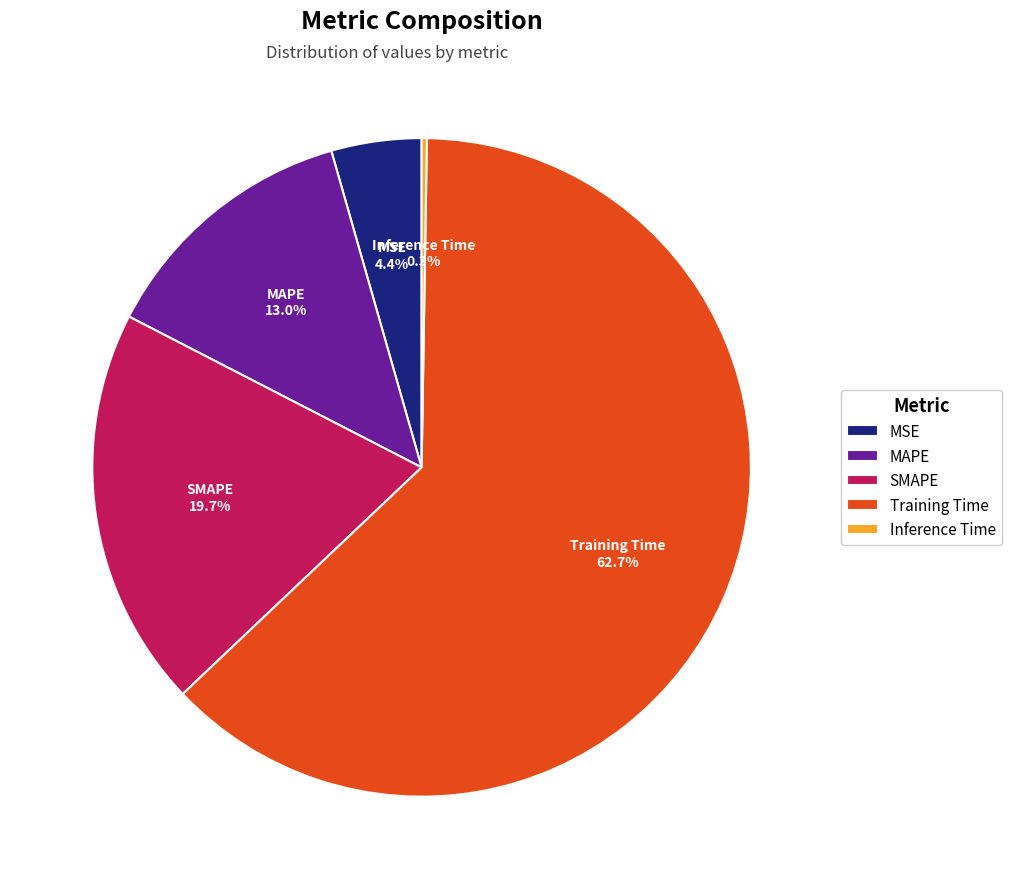

Which has a higher value, MAPE or Training Time?

Training Time